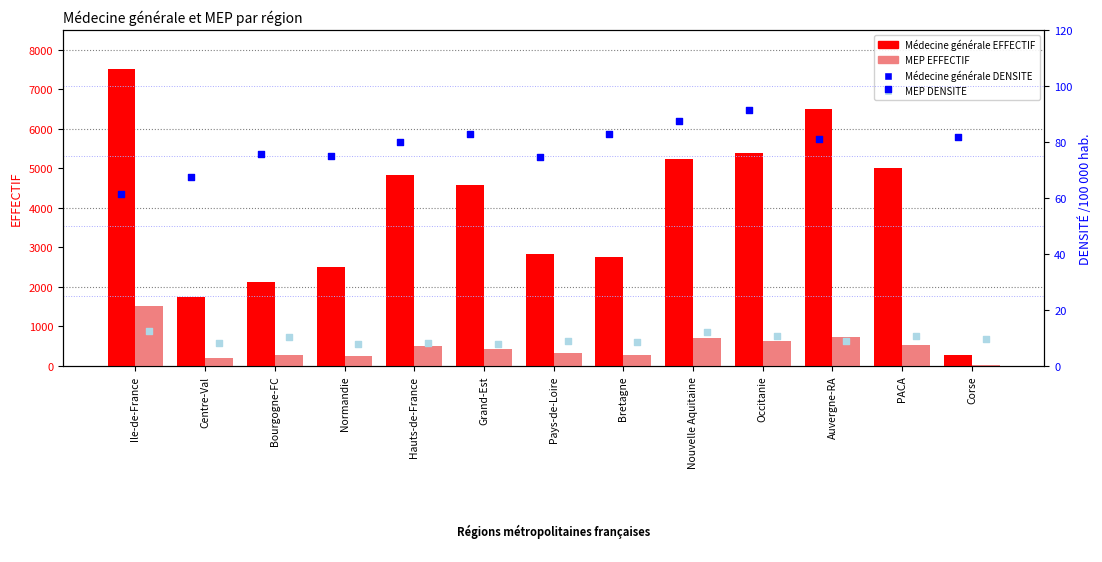

Which series reaches the minimum Y coordinate?

MEP DENSITE